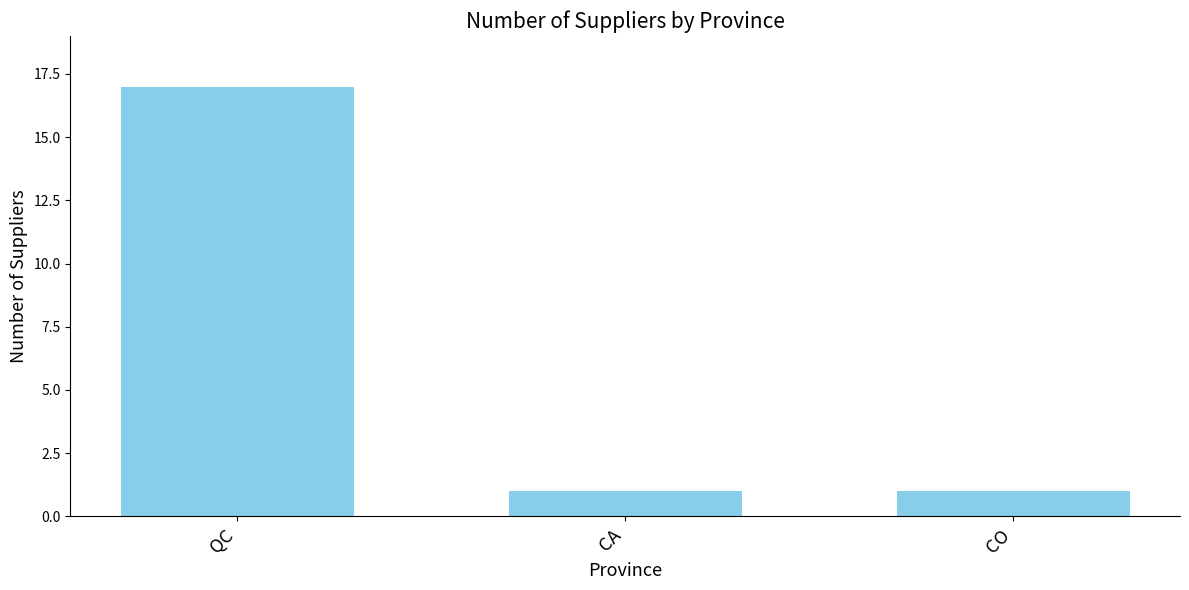

What position from the right is QC?

3